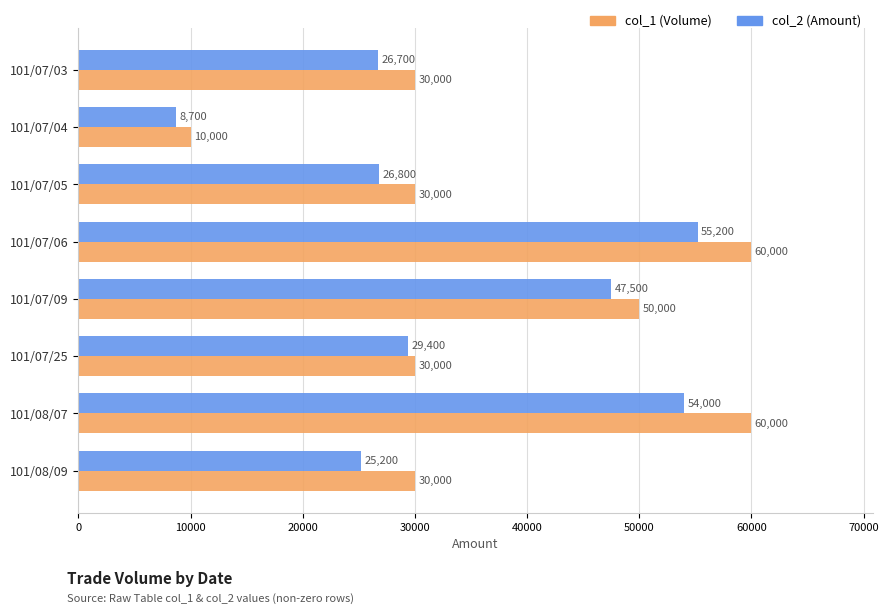

What is the approximate value of col_1 (Volume) at 101/07/03, to the nearest 50?

30000